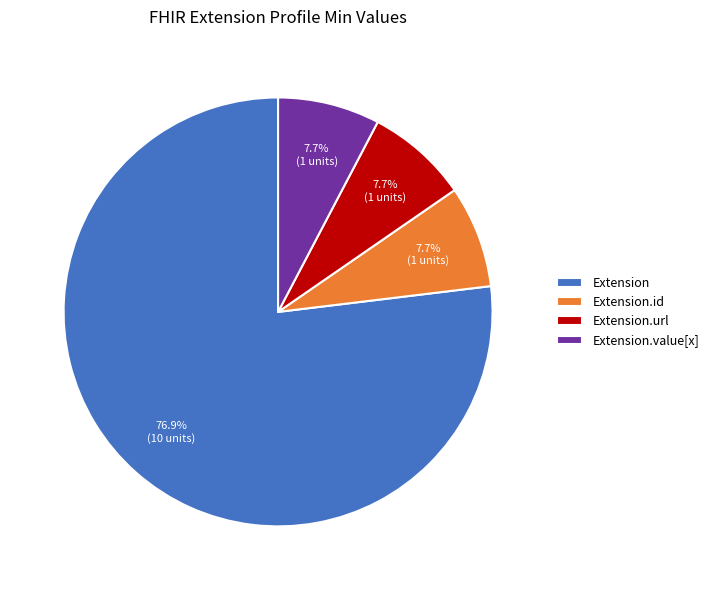

Which category has the biggest portion of the pie?

Extension